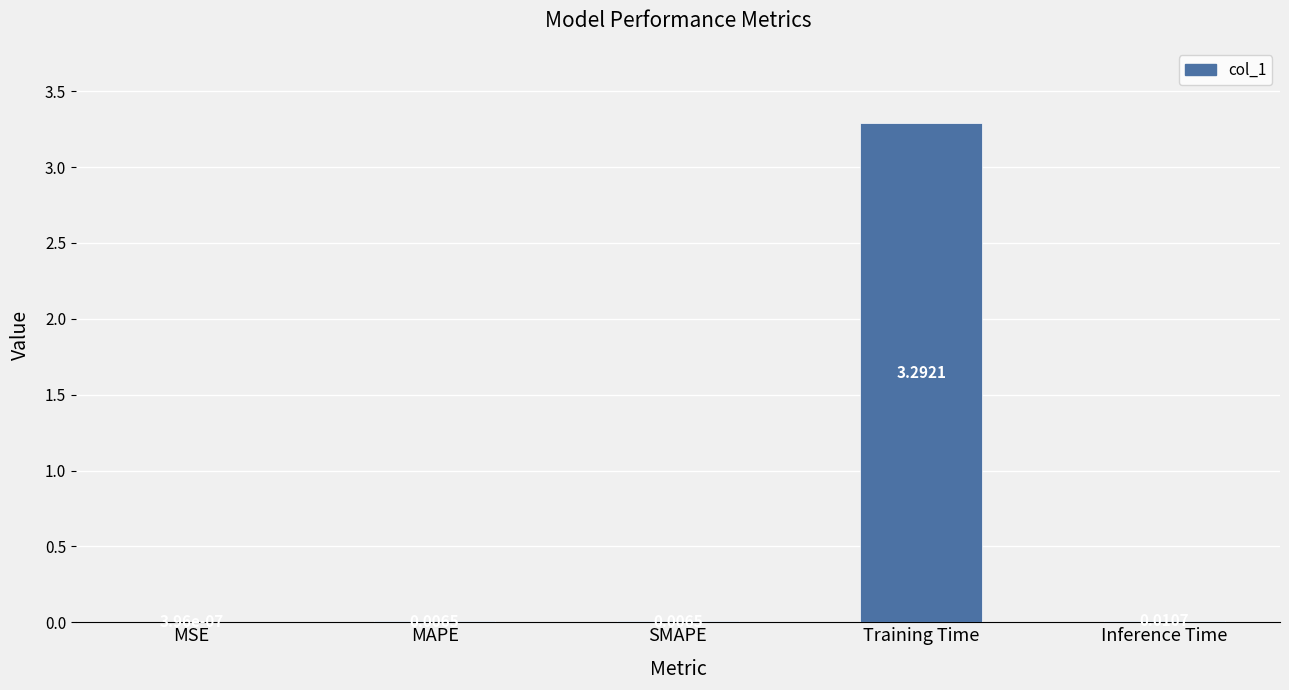

What is the sum of the values at Training Time and Inference Time?

3.3